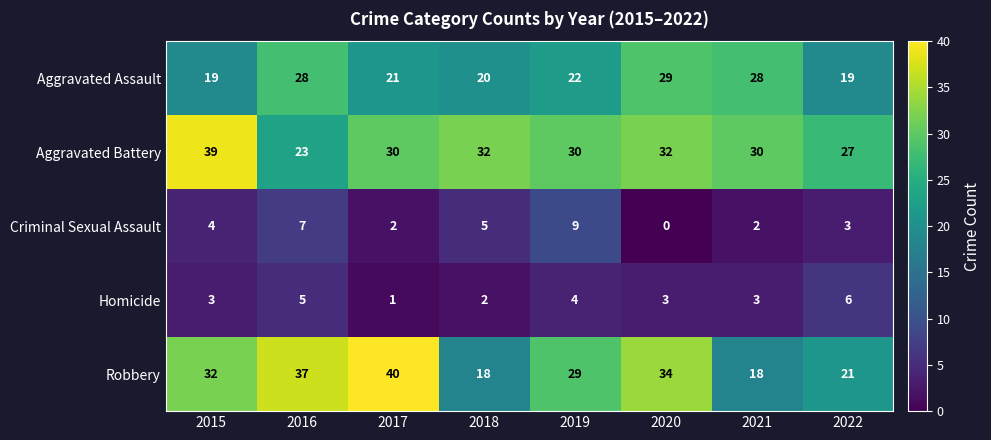

Which category has the highest value across all series?

2017